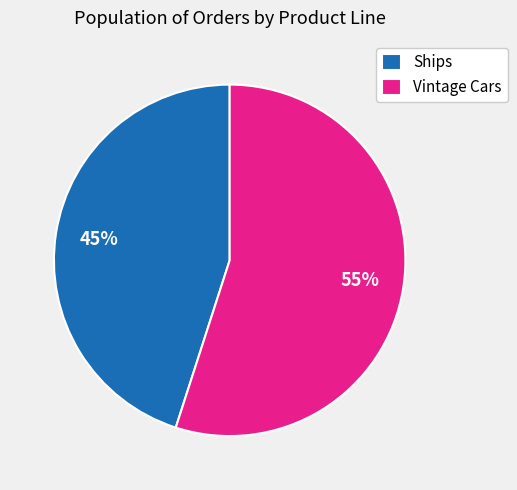

To the nearest percent, what is the difference between the Ships and Vintage Cars slice percentages?

10%